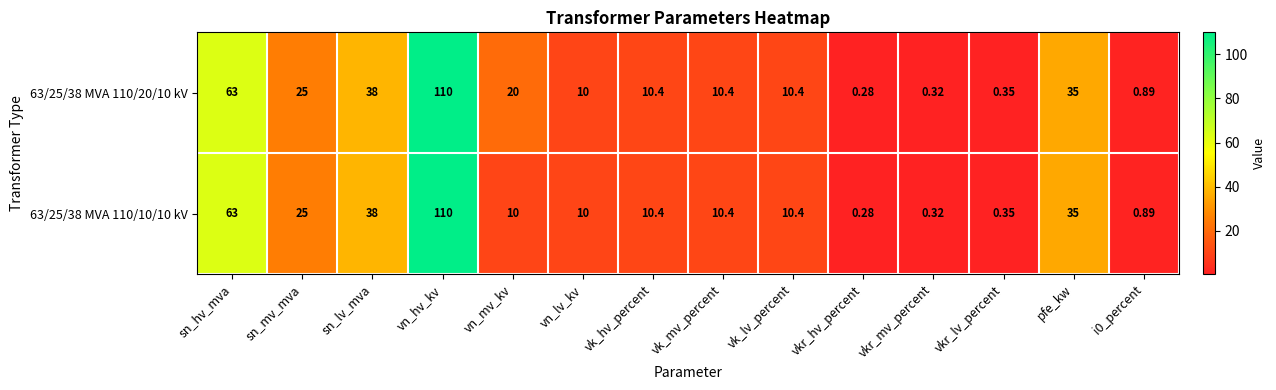

At which label does 63/25/38 MVA 110/20/10 kV reach its peak?

vn_hv_kv